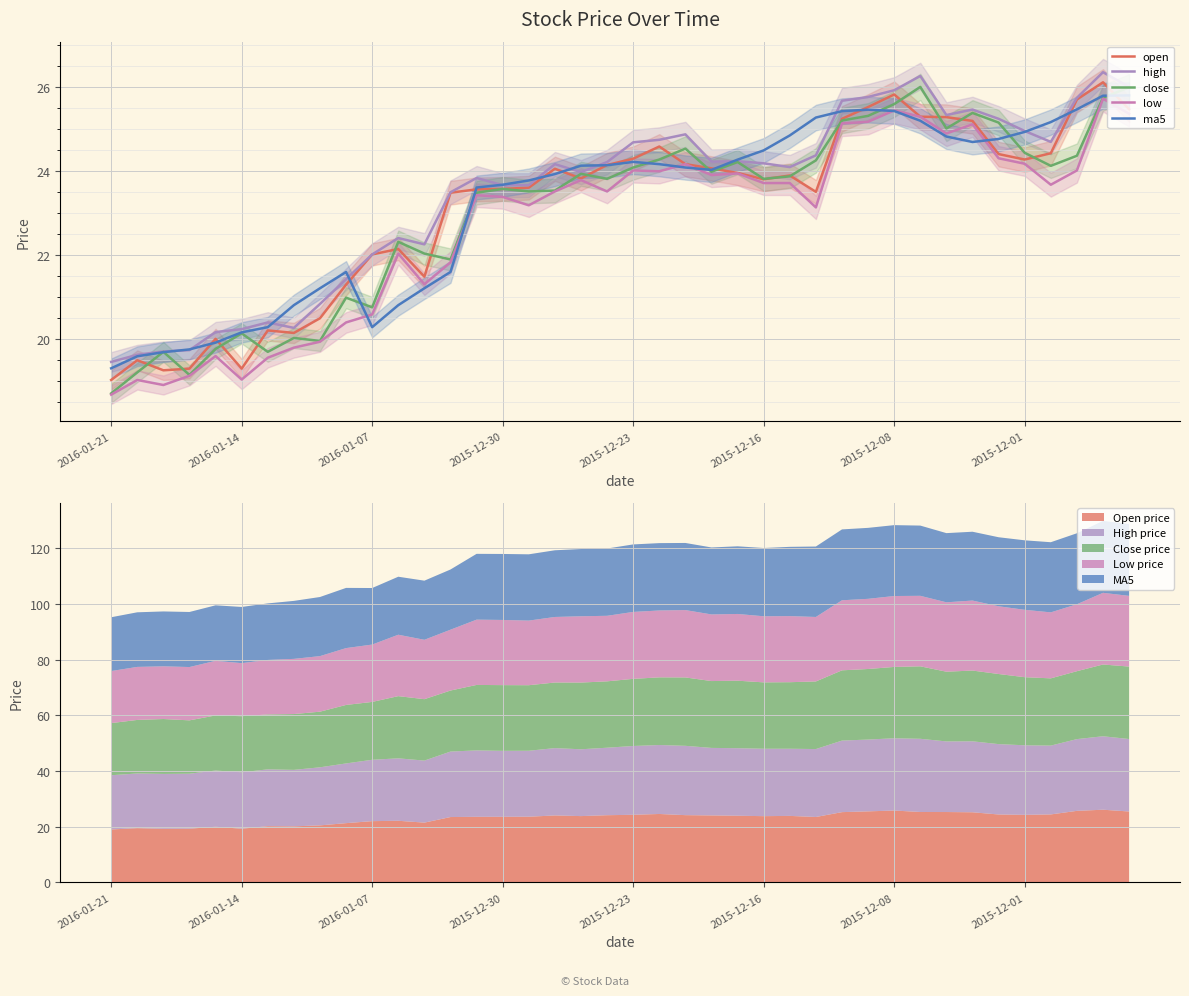

What is the value of the high point at the 26th from the left?

24.2